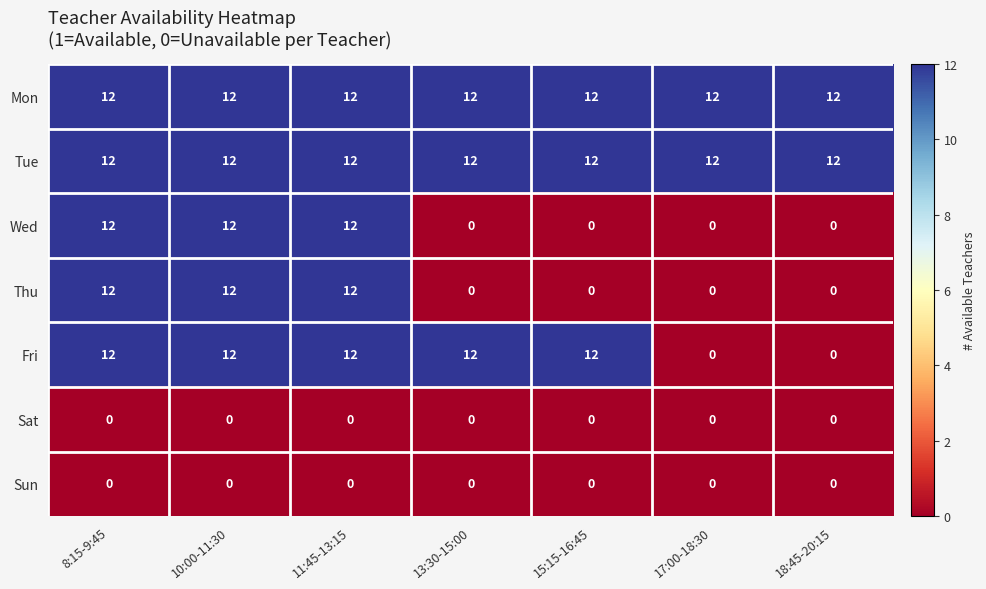

What is the difference between the Thu values at 8:15-9:45 and 15:15-16:45?

12